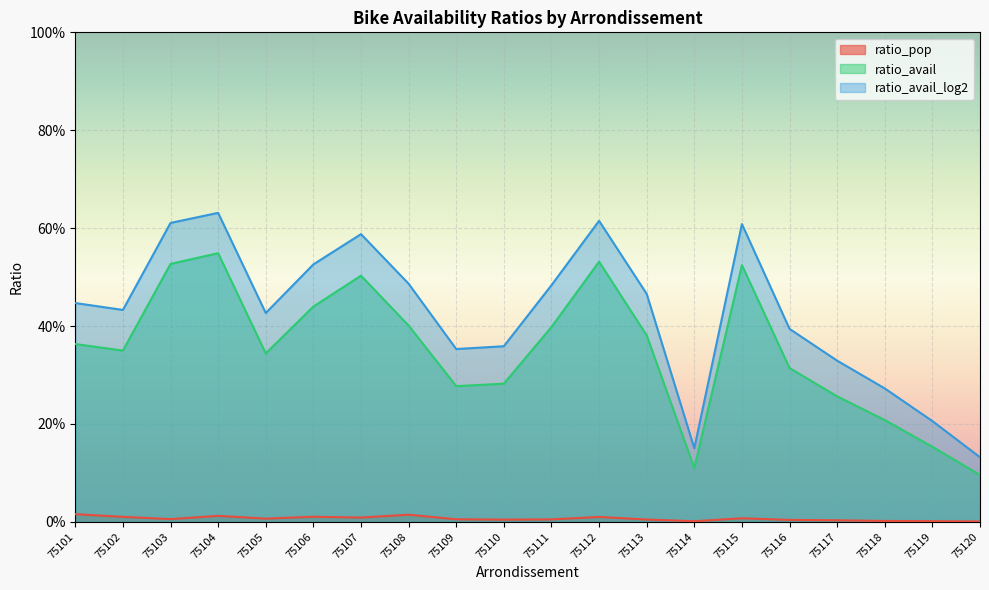

What is the sum of the ratio_avail values at 75116 and 75110?

0.6